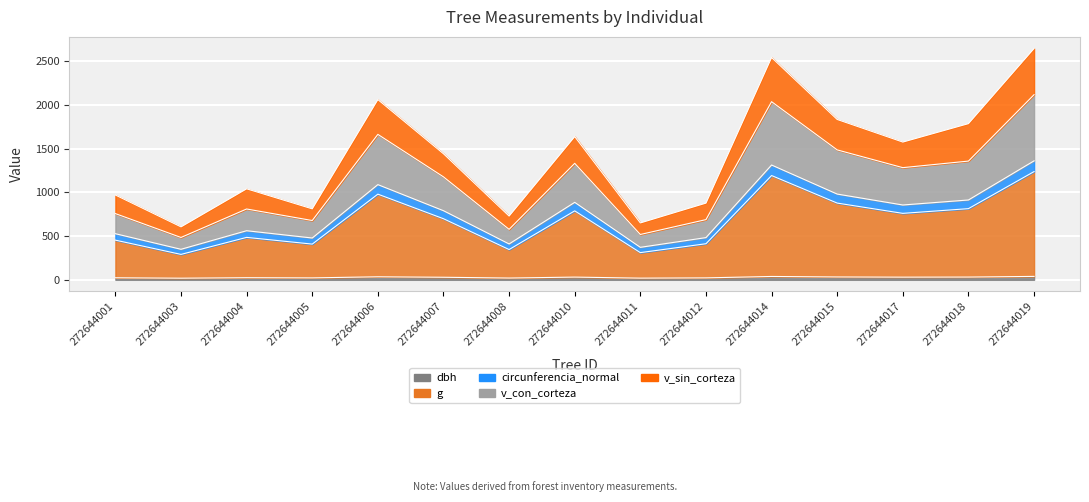

Where is the first local minimum for g?

272644003